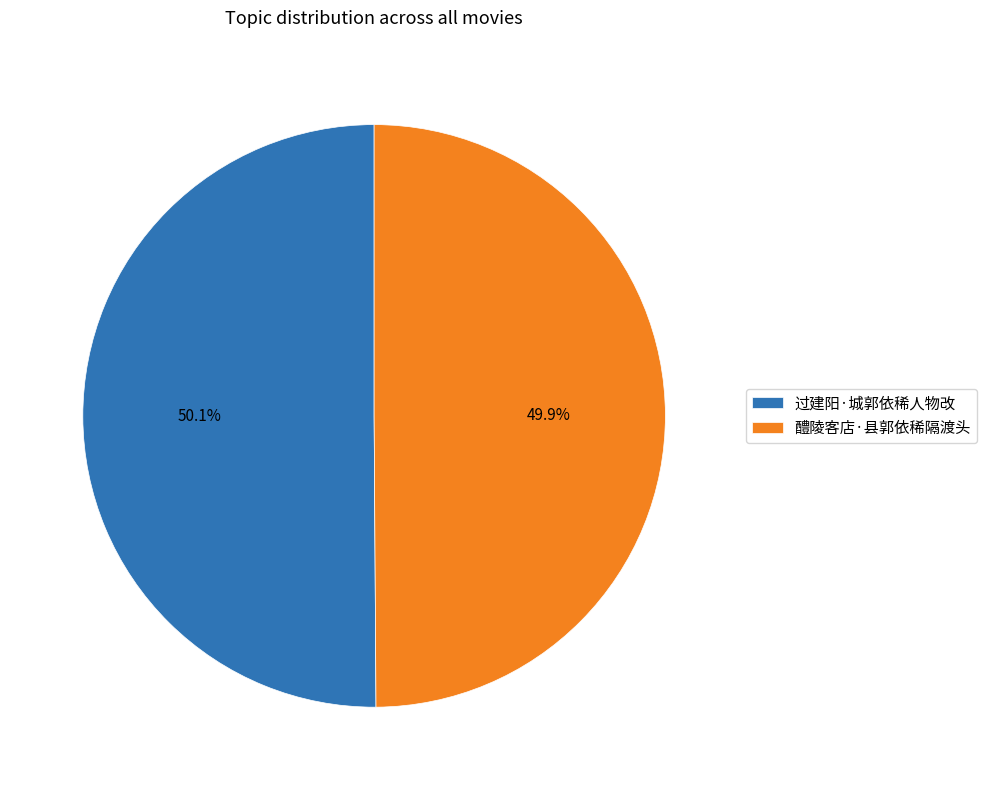

Is the sum of 过建阳·城郭依稀人物改 and 醴陵客店·县郭依稀隔渡头 greater than half?

Yes